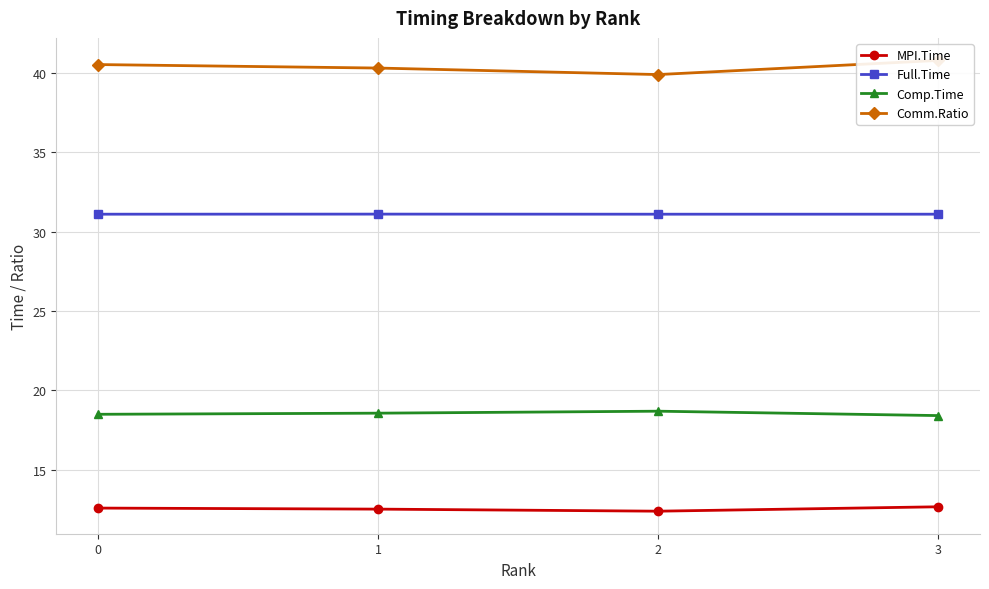

How many lines are shown in the chart?

4